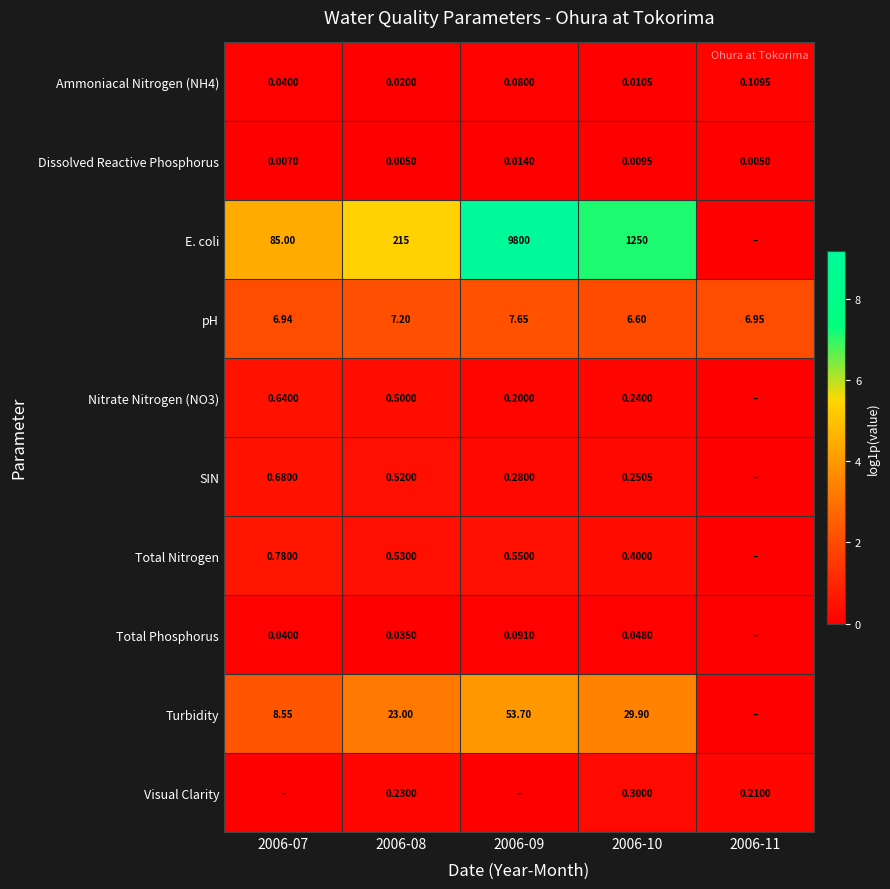

Is the value of Ammoniacal Nitrogen (NH4) at 2006-08 greater than the value of Dissolved Reactive Phosphorus at 2006-10?

Yes